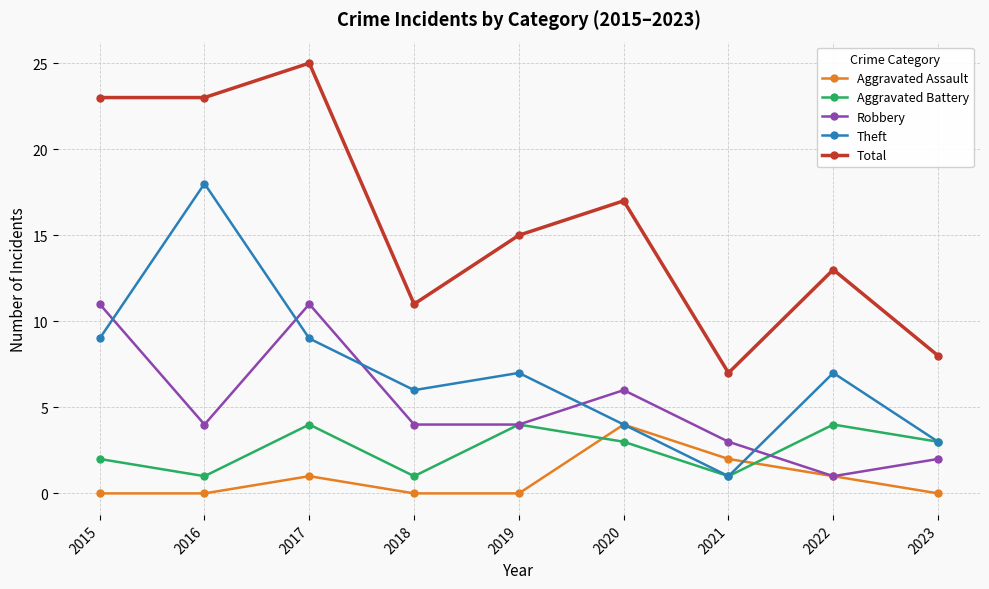

At which category does Theft reach its first local valley?

2018